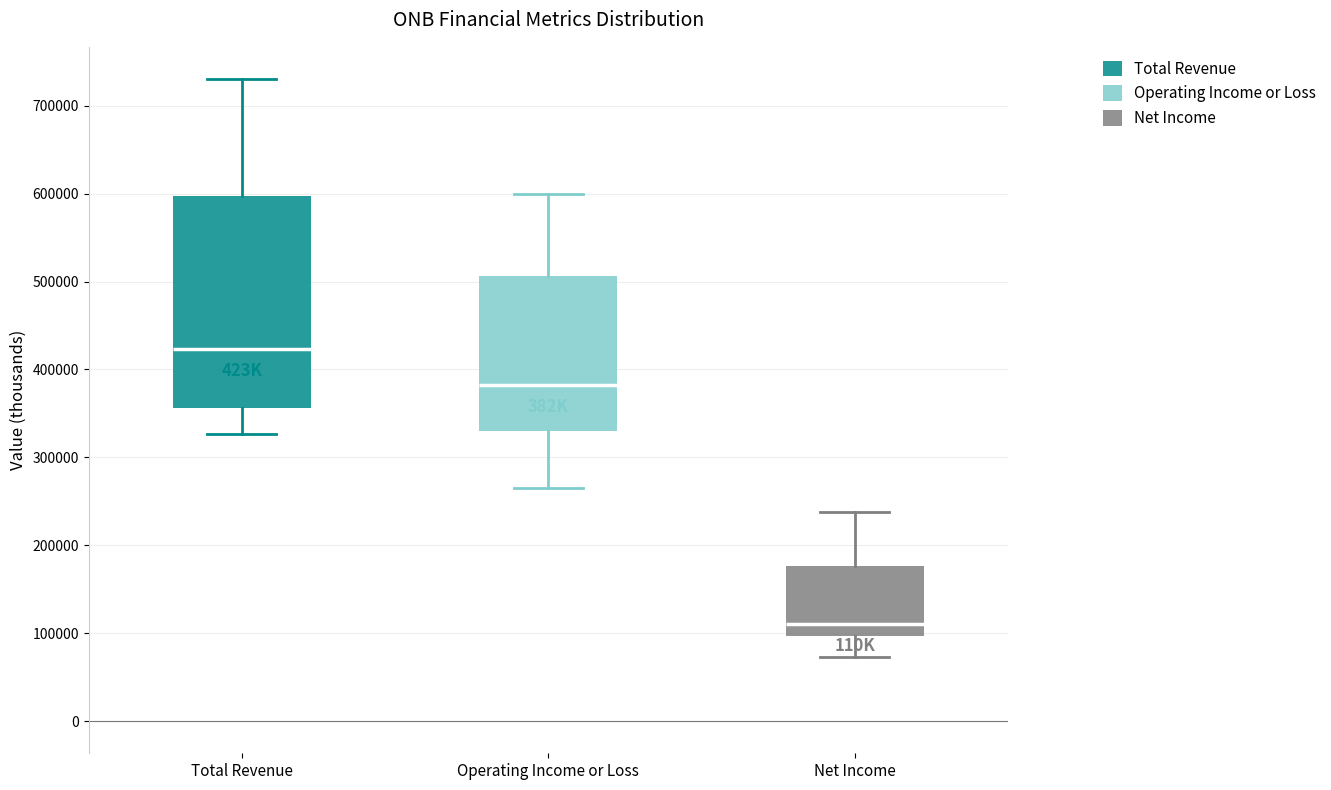

Where does the median line of the box for Operating Income or Loss sit on the y-axis? The values are not printed on the chart, so give them approximately, as read against the axis.

380000